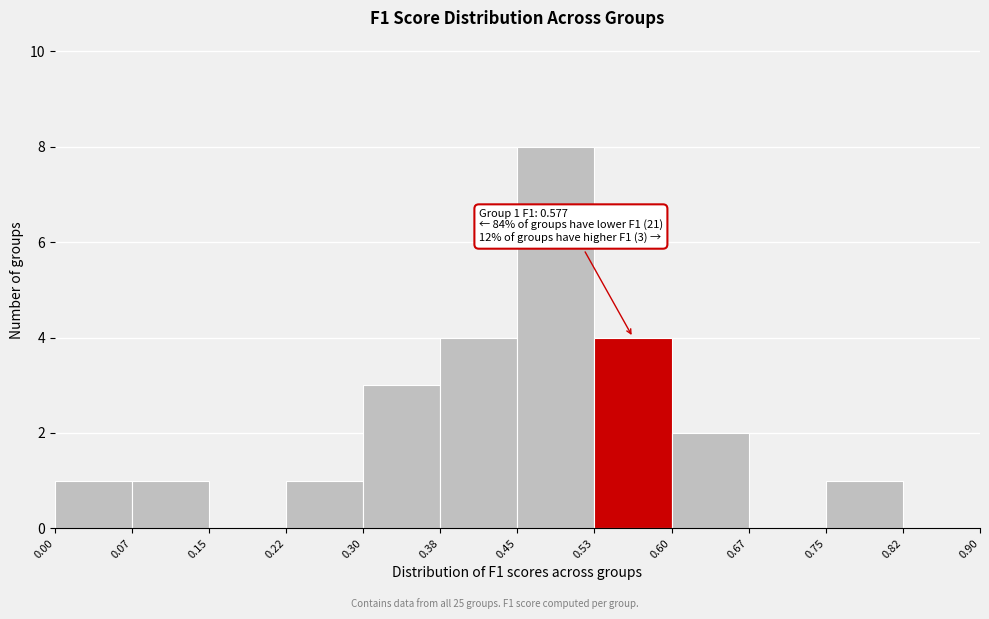

Which range on the x-axis has the tallest bar?

0.45 to 0.53